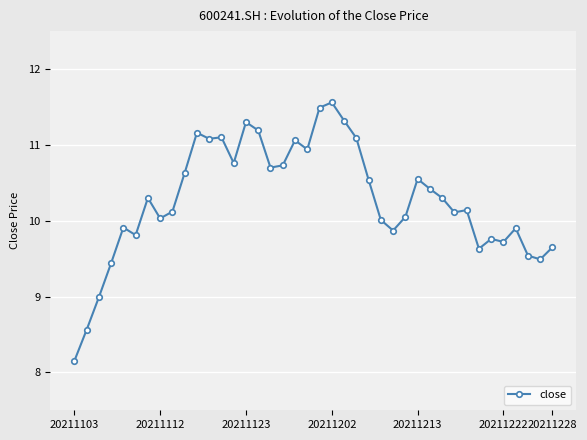

What is the smallest value displayed?

8.2